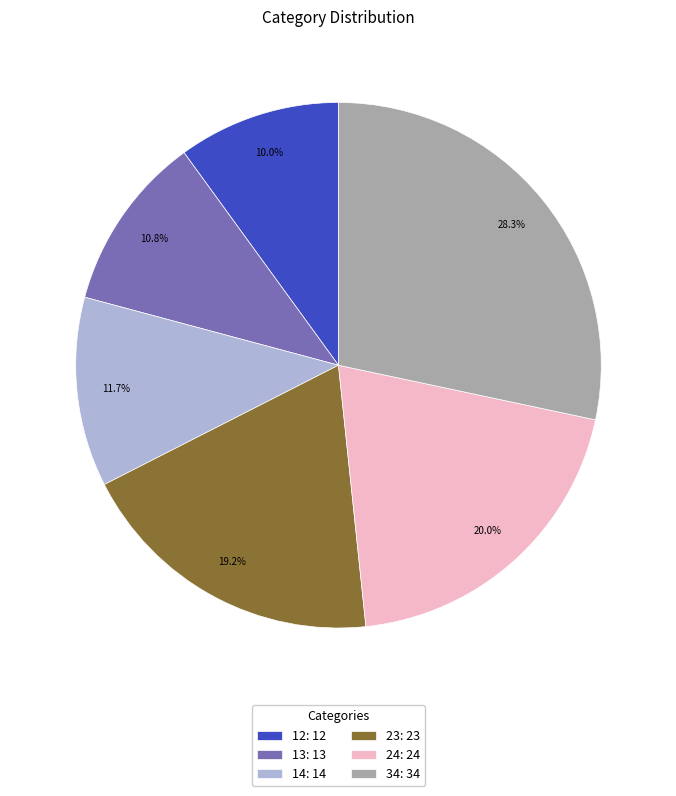

To the nearest percent, what portion does 13 represent?

11%